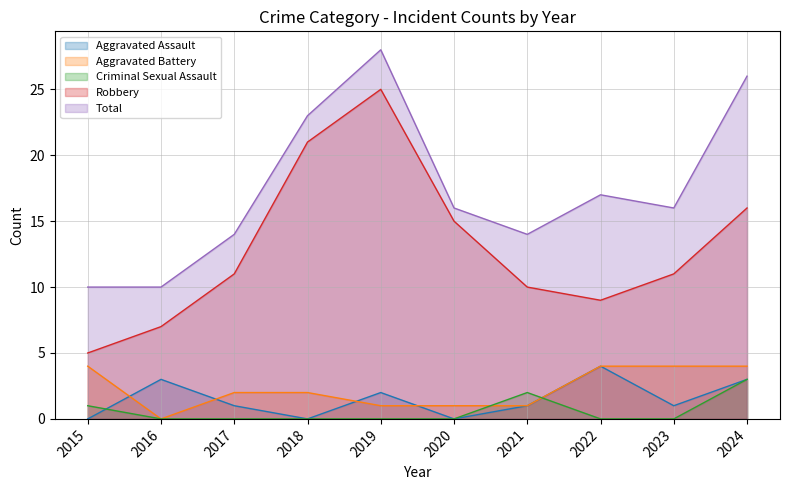

Reading left to right, list all the values displayed in this chart.

Aggravated Assault: 0	3	1	0	2	0	1	4	1	3
Aggravated Battery: 4	0	2	2	1	1	1	4	4	4
Criminal Sexual Assault: 1	0	0	0	0	0	2	0	0	3
Robbery: 5	7	11	21	25	15	10	9	11	16
Total: 10	10	14	23	28	16	14	17	16	26